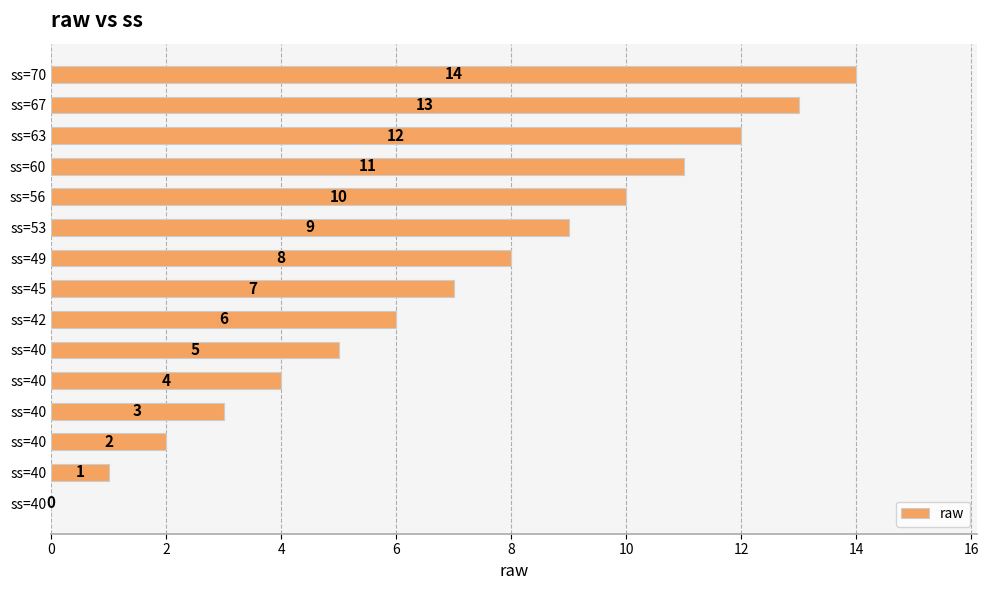

How many categories are shown in the chart?

15